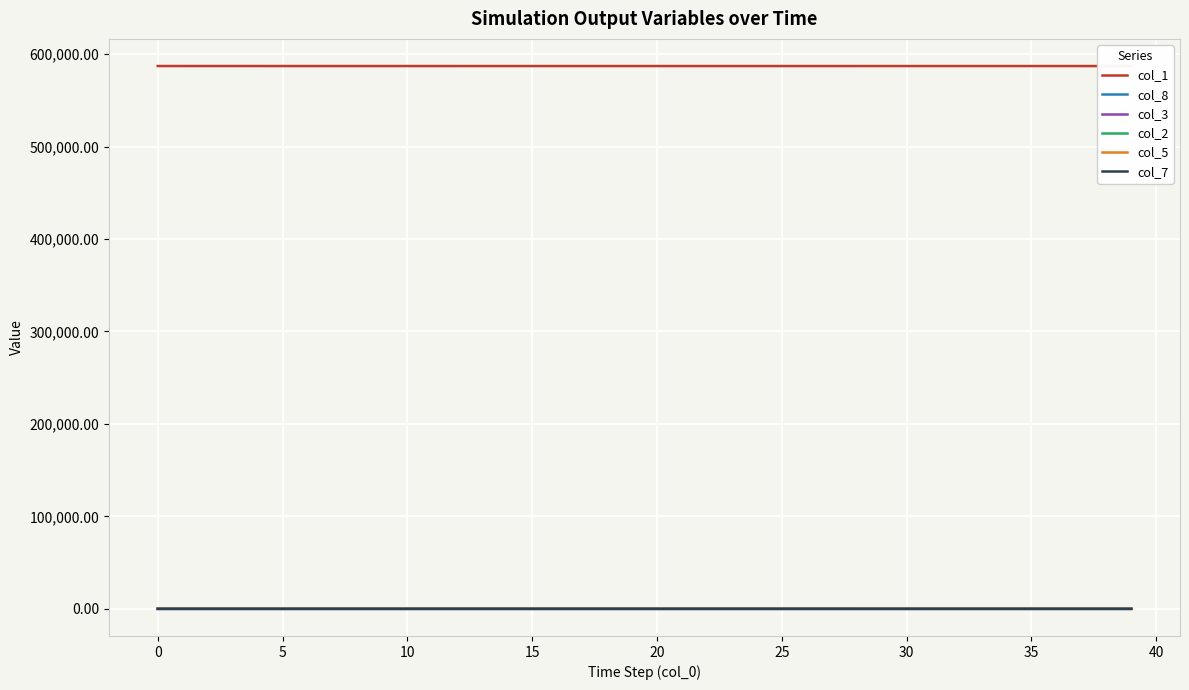

How many values in col_7 are above zero?

38